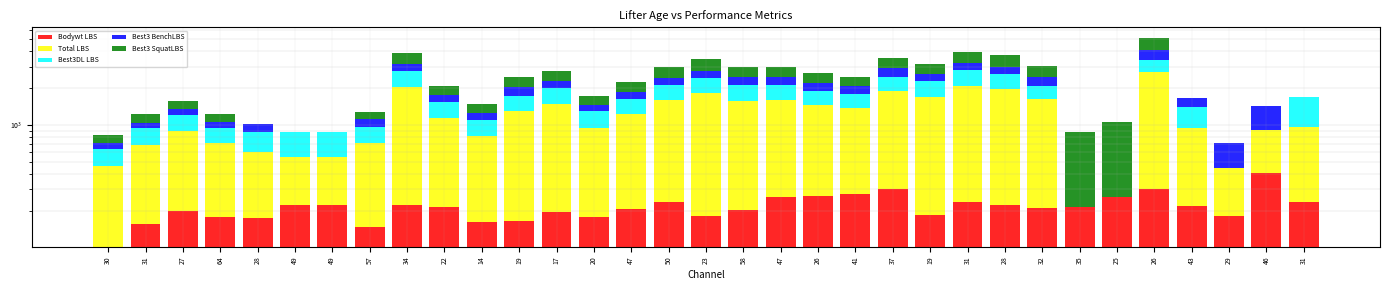

Which category has the lowest value in the Bodywt LBS series?

30